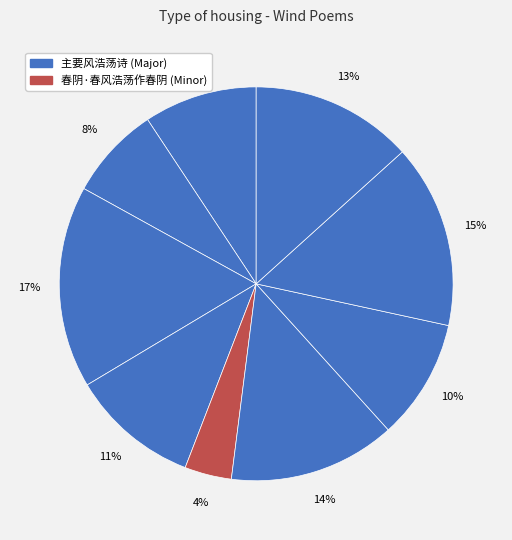

How many segments does this pie chart have?

9